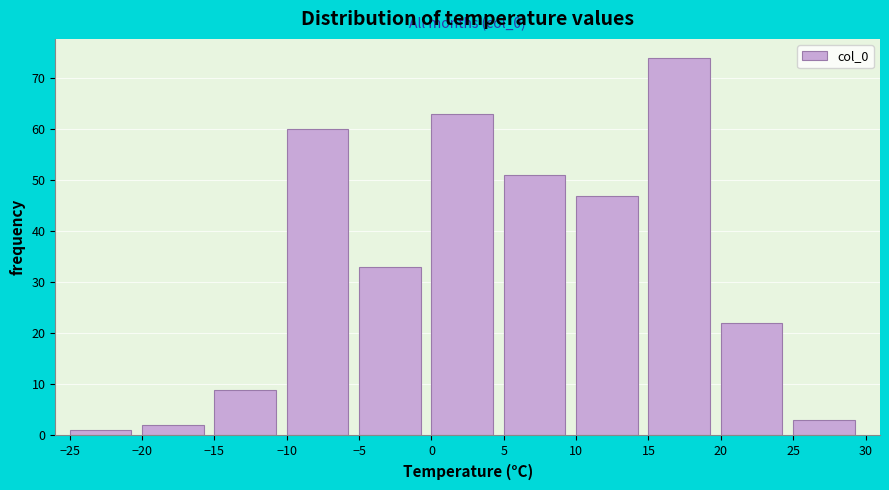

Which range on the x-axis has the tallest bar?

15 to 20